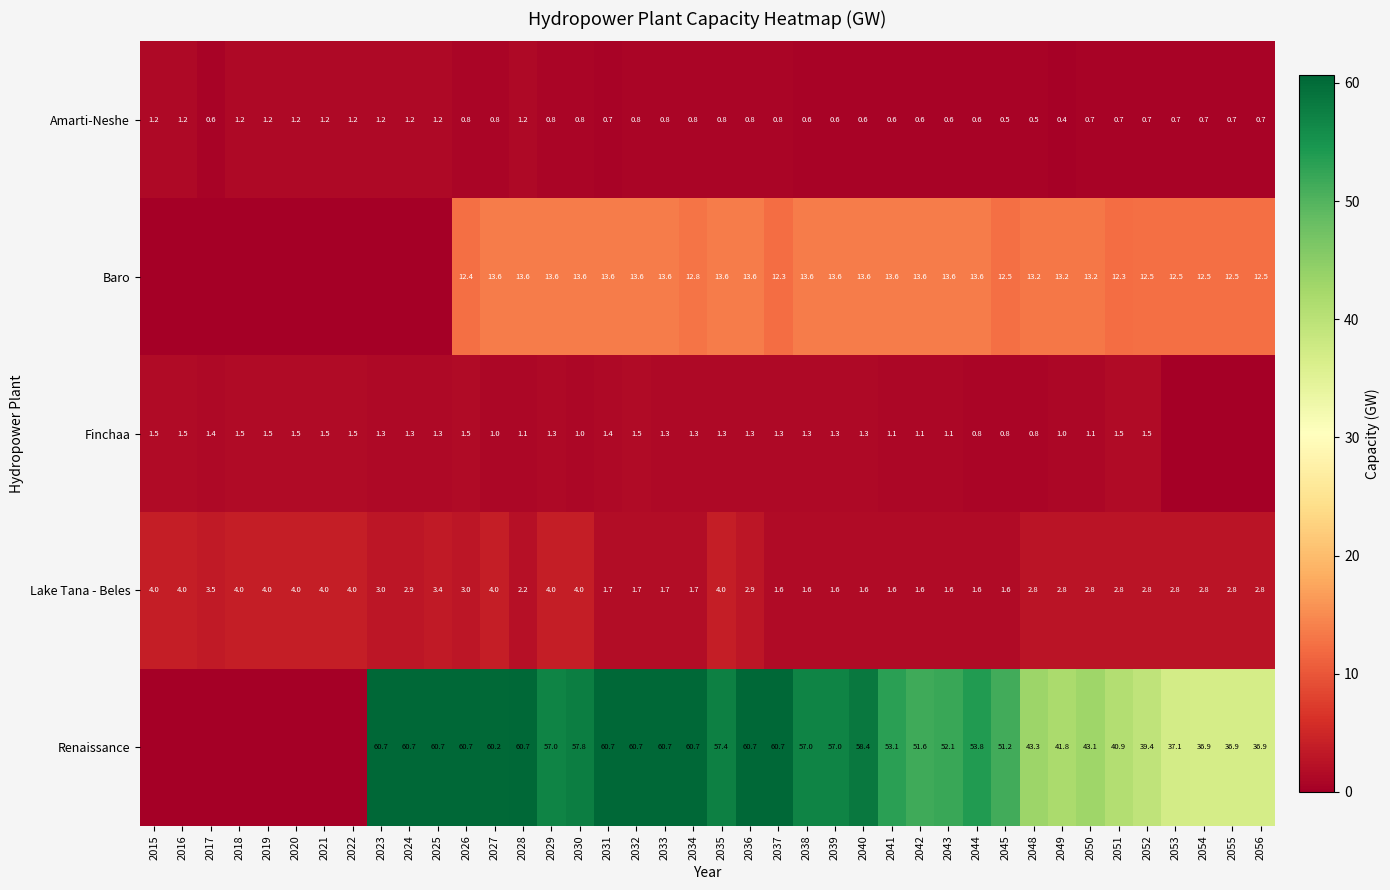

Rank the series at 2031 from highest to lowest value.

Renaissance, Baro, Lake Tana - Beles, Finchaa, Amarti-Neshe